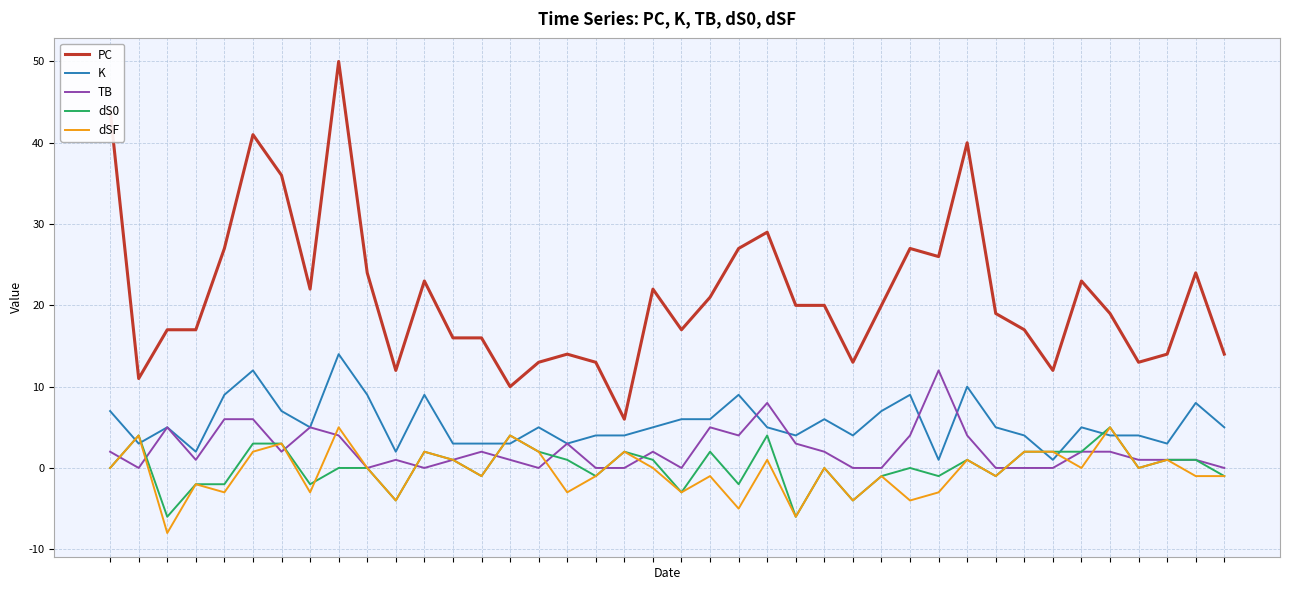

What is the highest value of the PC series?

50